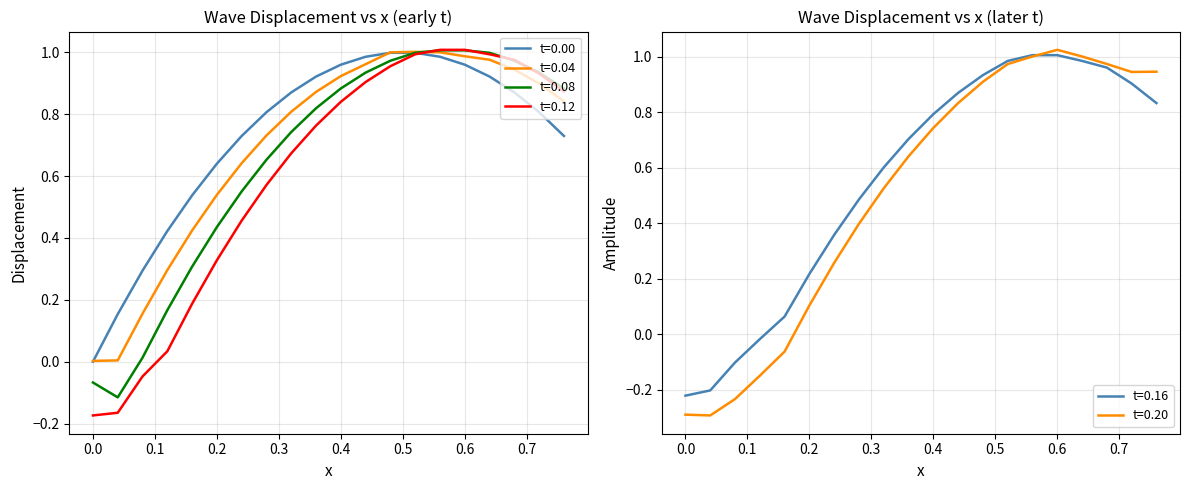

True or false: t=0.08 has a value of 0.6 at 0.2.

False